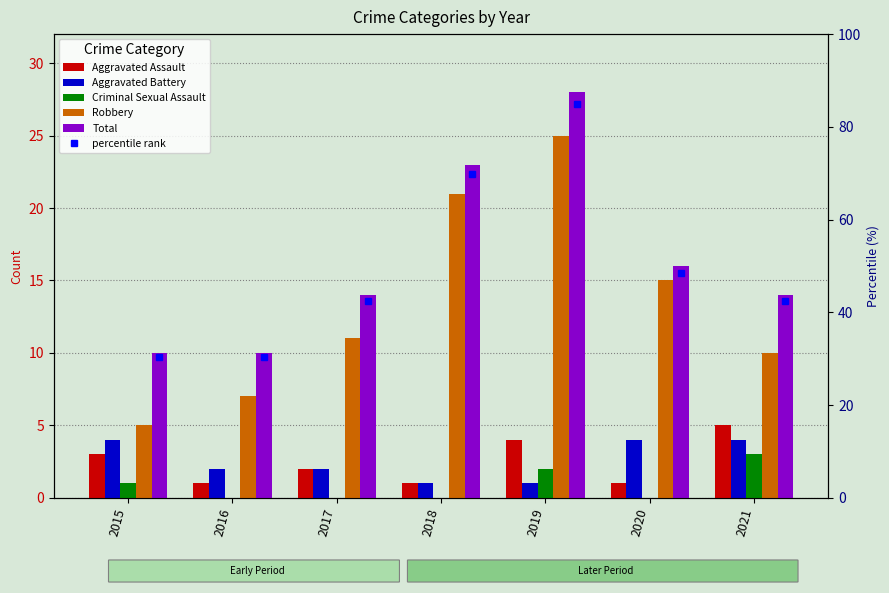

Reading right to left, list all the values displayed in this chart.

Aggravated Assault: 5	1	4	1	2	1	3
Aggravated Battery: 4	4	1	1	2	2	4
Criminal Sexual Assault: 3	0	2	0	0	0	1
Robbery: 10	15	25	21	11	7	5
Total: 14	16	28	23	14	10	10